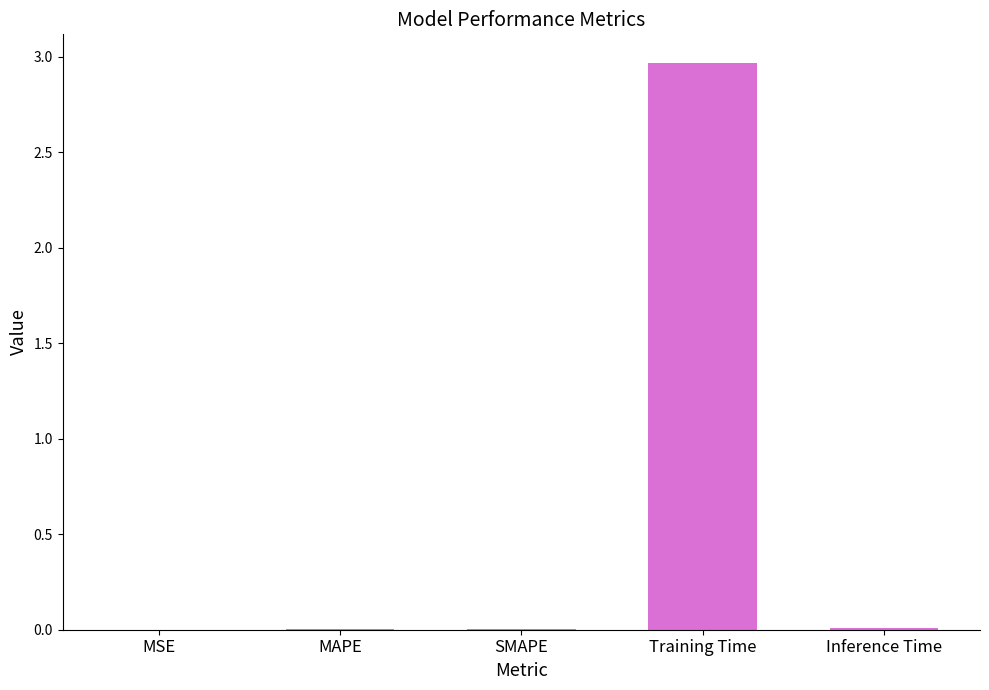

What is the sum of all values?

3.0